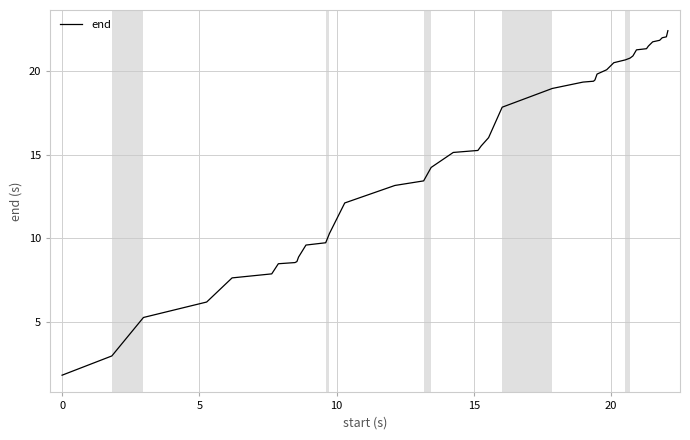

What is the minimum value shown in the chart?

1.8